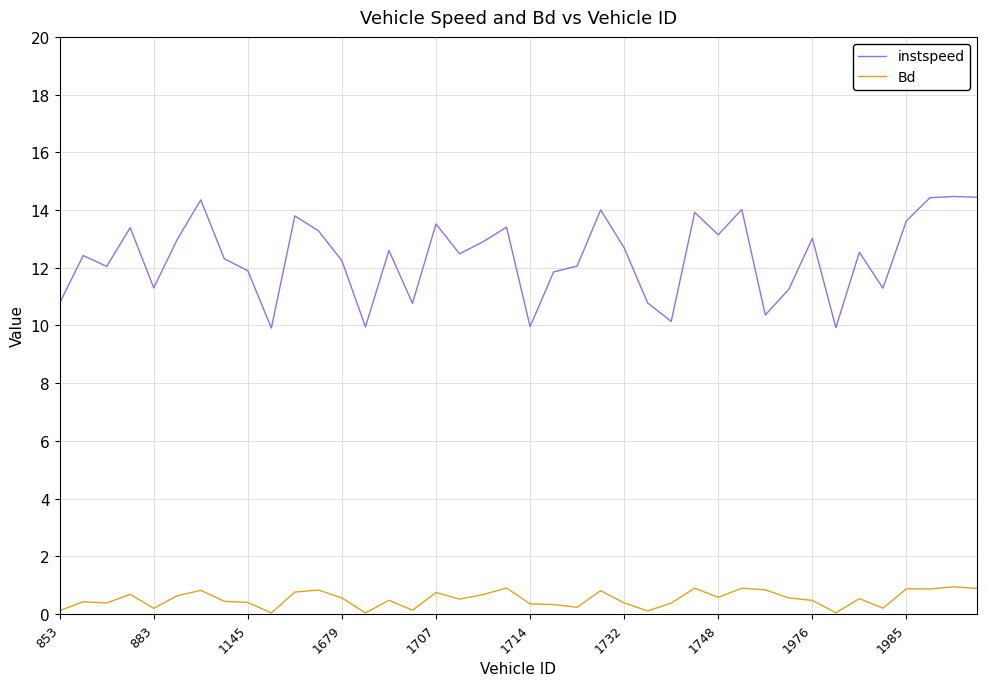

Which series has the largest range (max minus min)?

instspeed